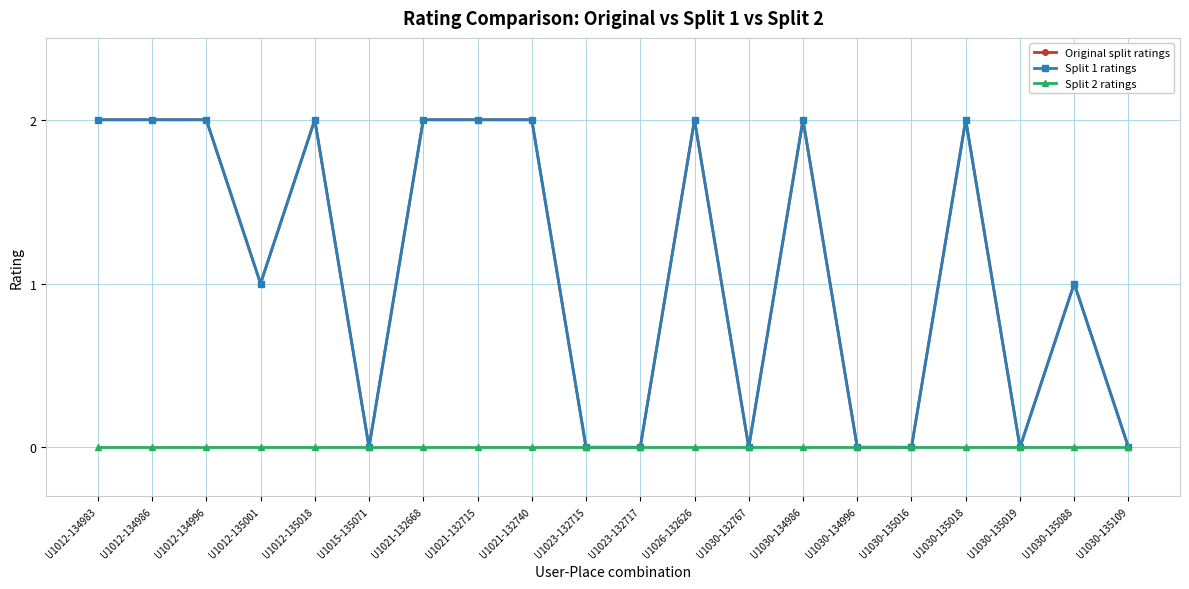

How many lines are shown in the chart?

3